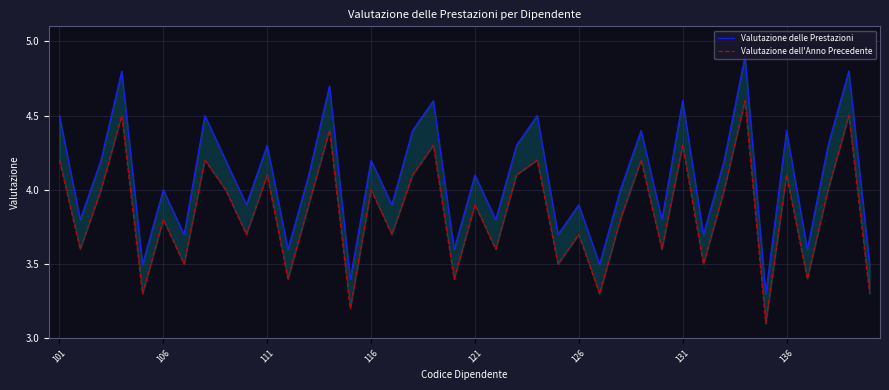

Reading left to right, list all the values displayed in this chart.

Valutazione delle Prestazioni: 4.5	3.8	4.2	4.8	3.5	4.0	3.7	4.5	4.2	3.9	4.3	3.6	4.1	4.7	3.4	4.2	3.9	4.4	4.6	3.6	4.1	3.8	4.3	4.5	3.7	3.9	3.5	4.0	4.4	3.8	4.6	3.7	4.2	4.9	3.3	4.4	3.6	4.3	4.8	3.5
Valutazione dell'Anno Precedente: 4.2	3.6	4.0	4.5	3.3	3.8	3.5	4.2	4.0	3.7	4.1	3.4	3.9	4.4	3.2	4.0	3.7	4.1	4.3	3.4	3.9	3.6	4.1	4.2	3.5	3.7	3.3	3.8	4.2	3.6	4.3	3.5	4.0	4.6	3.1	4.1	3.4	4.0	4.5	3.3